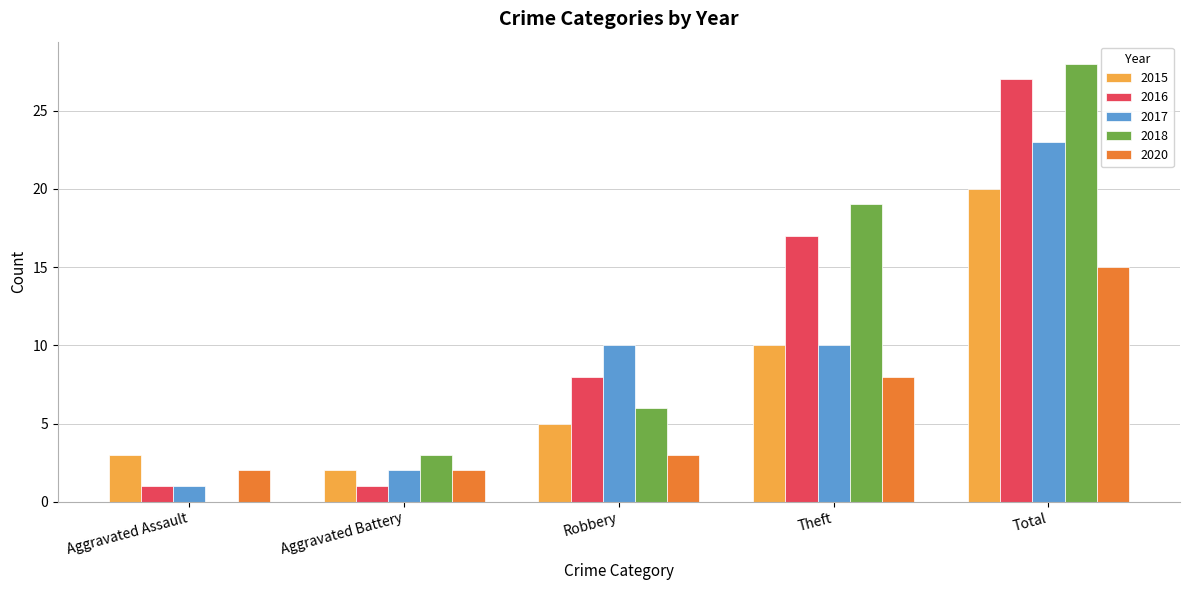

Reading left to right, list all the values displayed in this chart.

2015: Aggravated Assault=3	Aggravated Battery=2	Robbery=5	Theft=10	Total=20
2016: Aggravated Assault=1	Aggravated Battery=1	Robbery=8	Theft=17	Total=27
2017: Aggravated Assault=1	Aggravated Battery=2	Robbery=10	Theft=10	Total=23
2018: Aggravated Assault=0	Aggravated Battery=3	Robbery=6	Theft=19	Total=28
2020: Aggravated Assault=2	Aggravated Battery=2	Robbery=3	Theft=8	Total=15